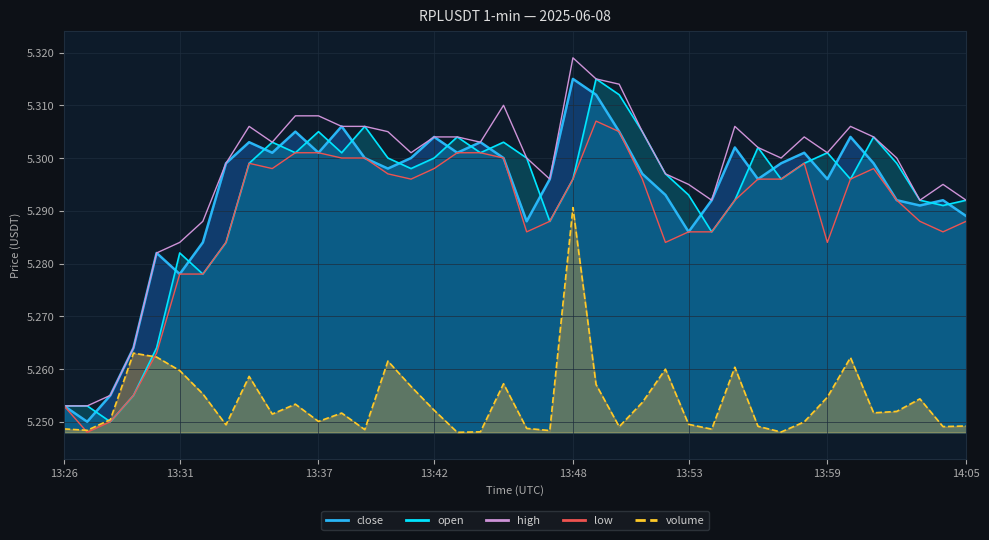

True or false: high and low intersect in this chart.

False